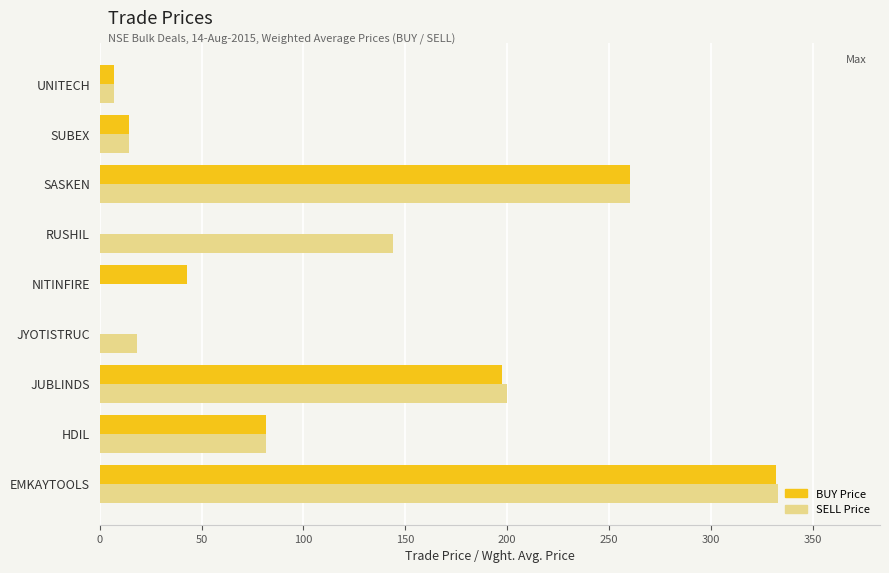

Is the value of BUY Price at RUSHIL greater than the value of SELL Price at HDIL?

No